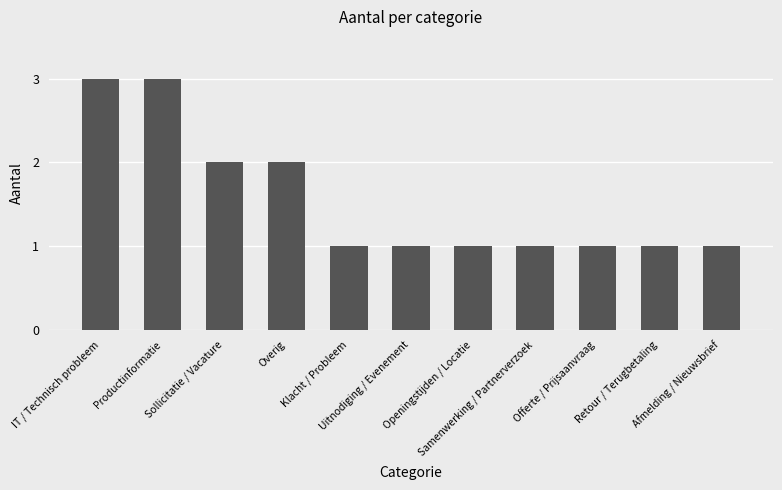

What is the label of the 3rd bar from the right?

Offerte / Prijsaanvraag